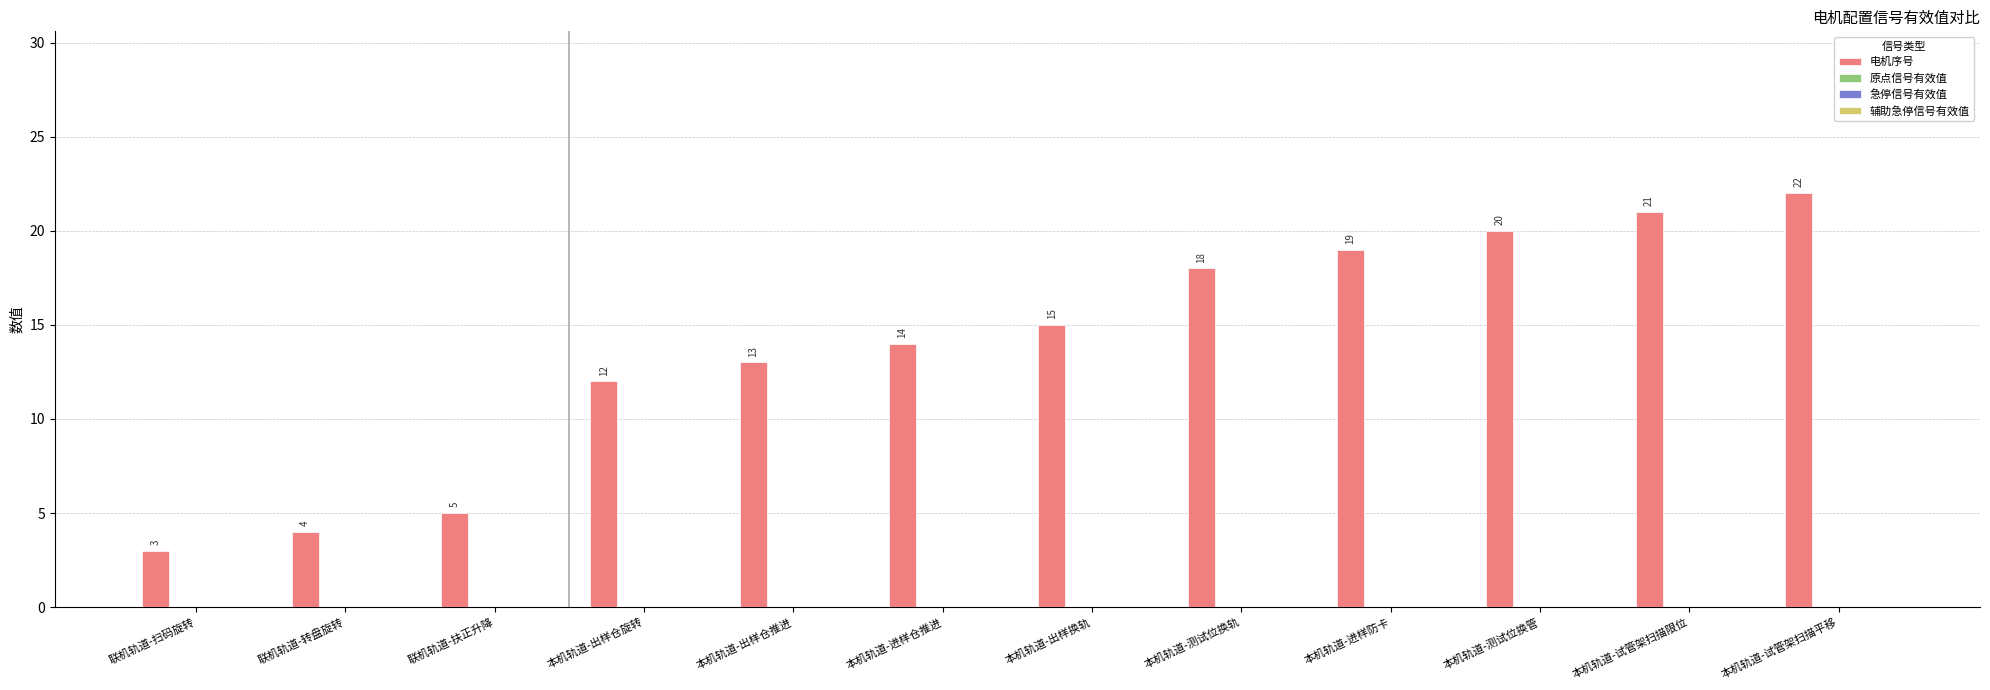

What is the smallest value displayed?

3